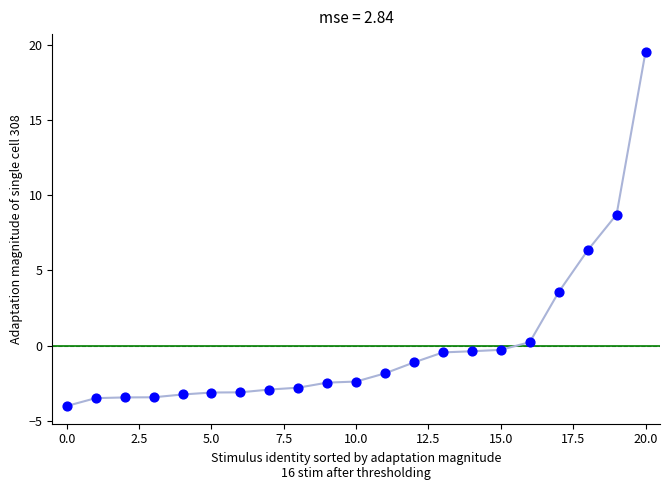

What is the range of Y values (max minus min)?

23.5